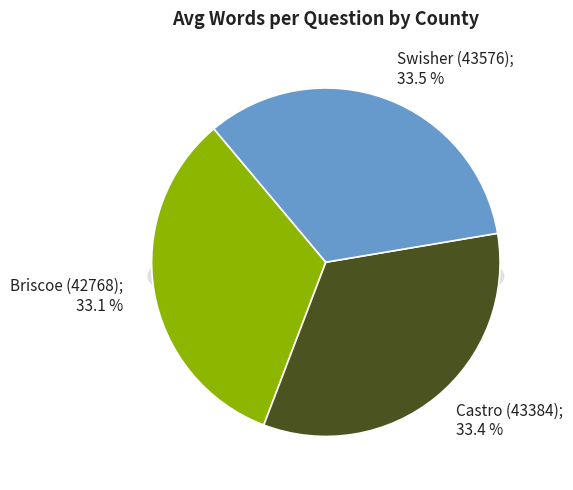

How many slices are in this pie chart?

3